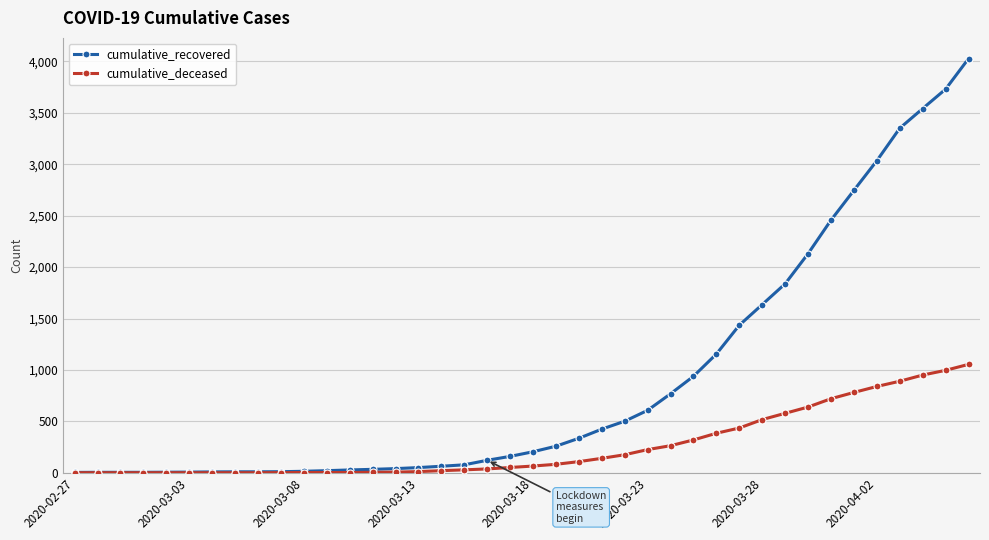

List the series in order of their peak value, lowest first.

cumulative_deceased, cumulative_recovered